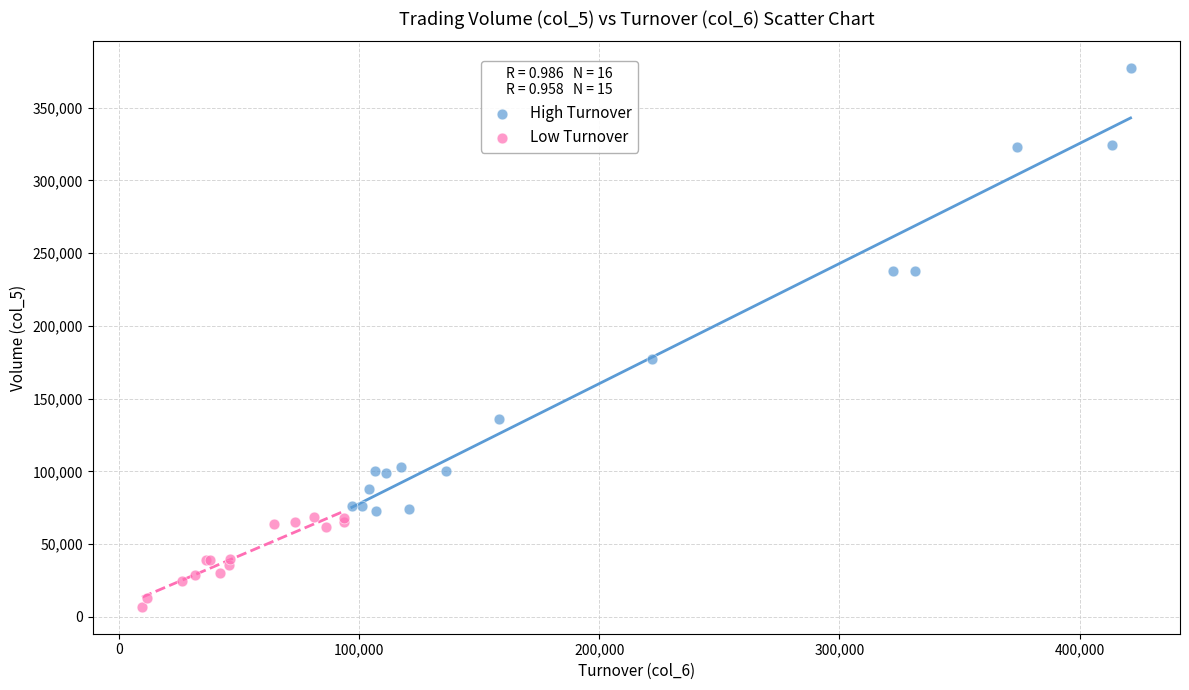

Which series contains the lowest Y value?

Low Turnover